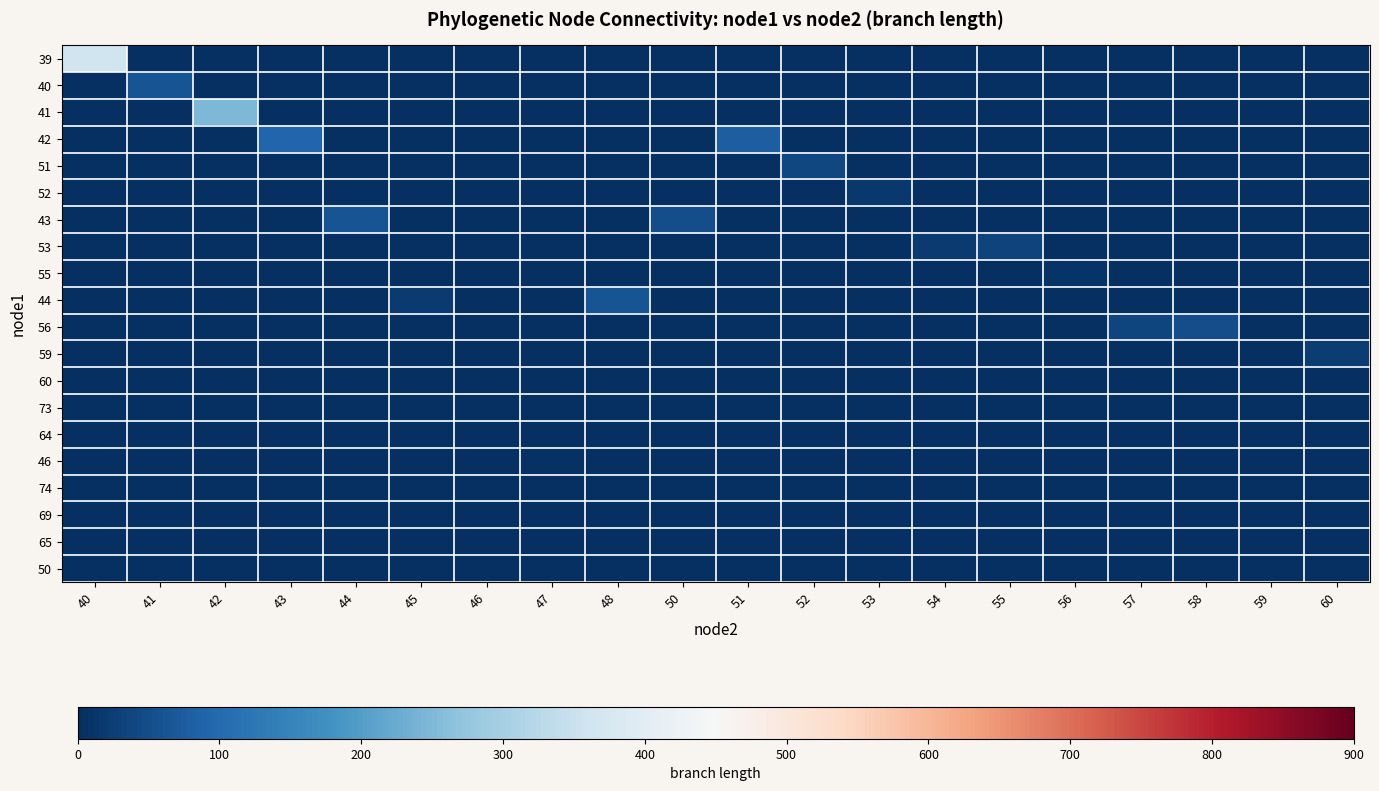

Which series has the largest total across all categories?

39